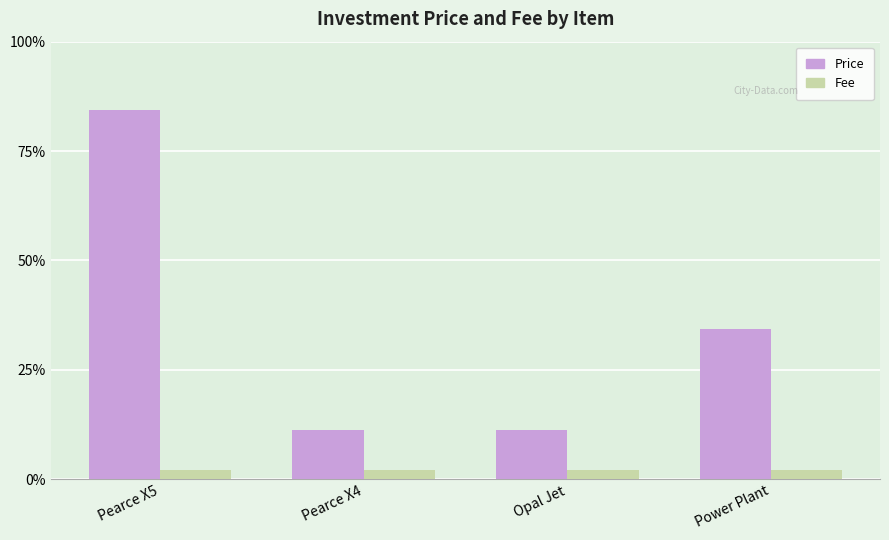

Reading right to left, list all the values displayed in this chart.

Price: 55.0	18.0	18.0	135.0
Fee: 3.5	3.5	3.5	3.5